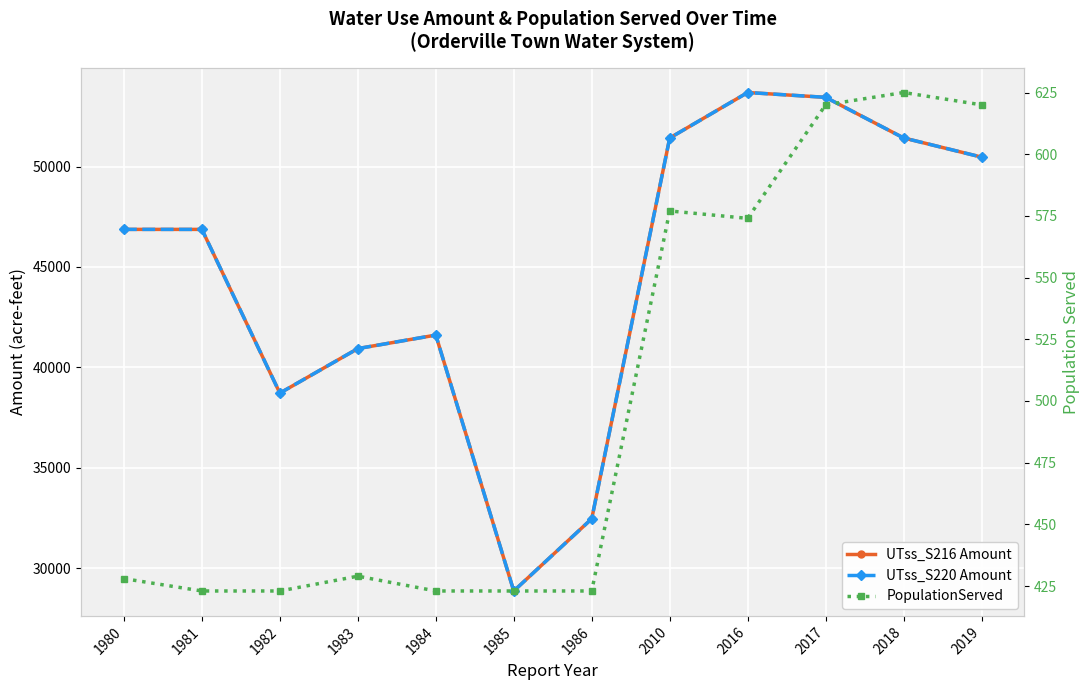

True or false: UTss_S216 Amount and UTss_S220 Amount intersect in this chart.

False